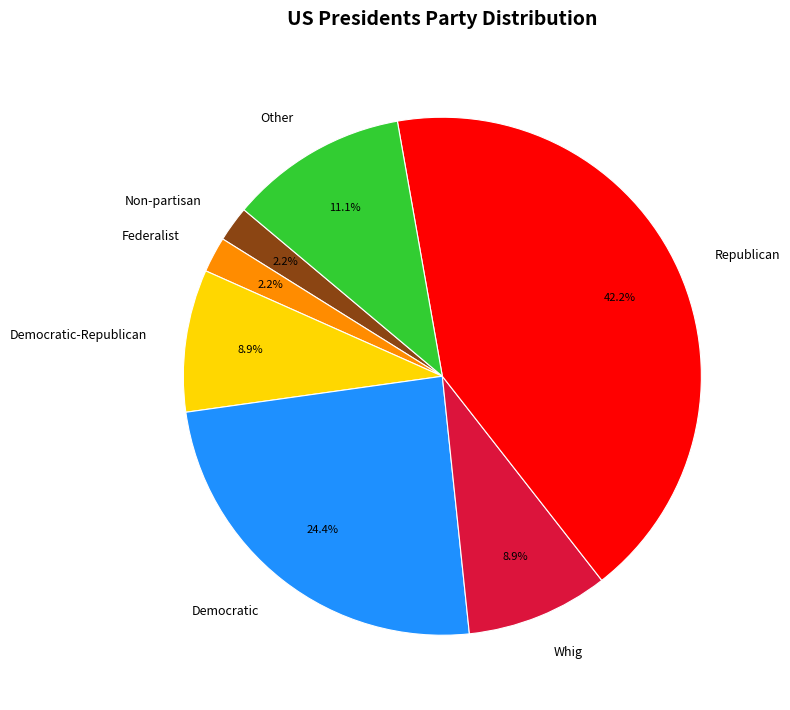

To the nearest percent, what percentage of the pie is Democratic?

24%